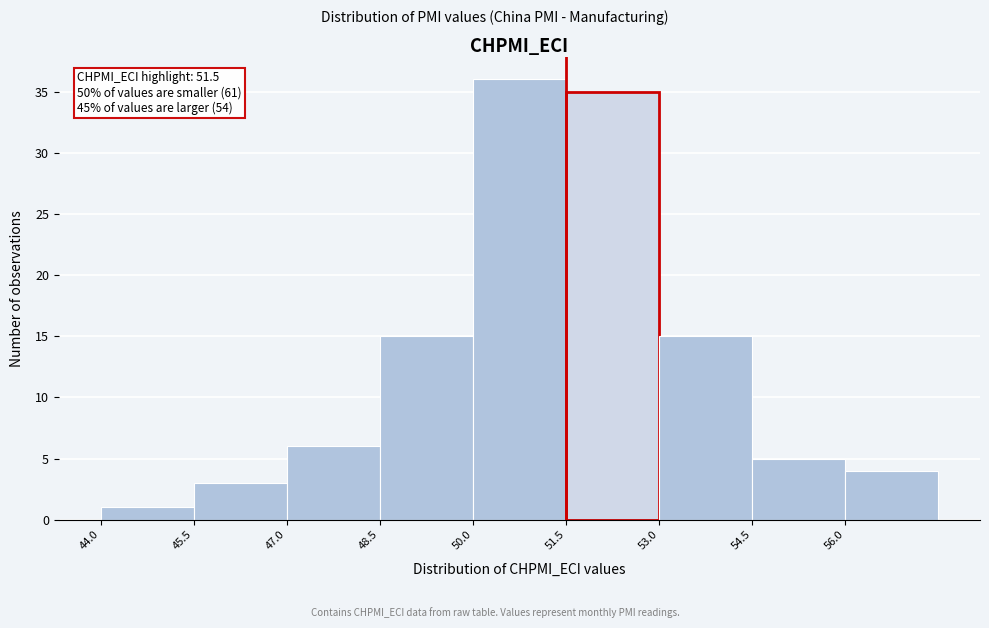

Over which range of the x-axis is the bar tallest?

50.0 to 51.5